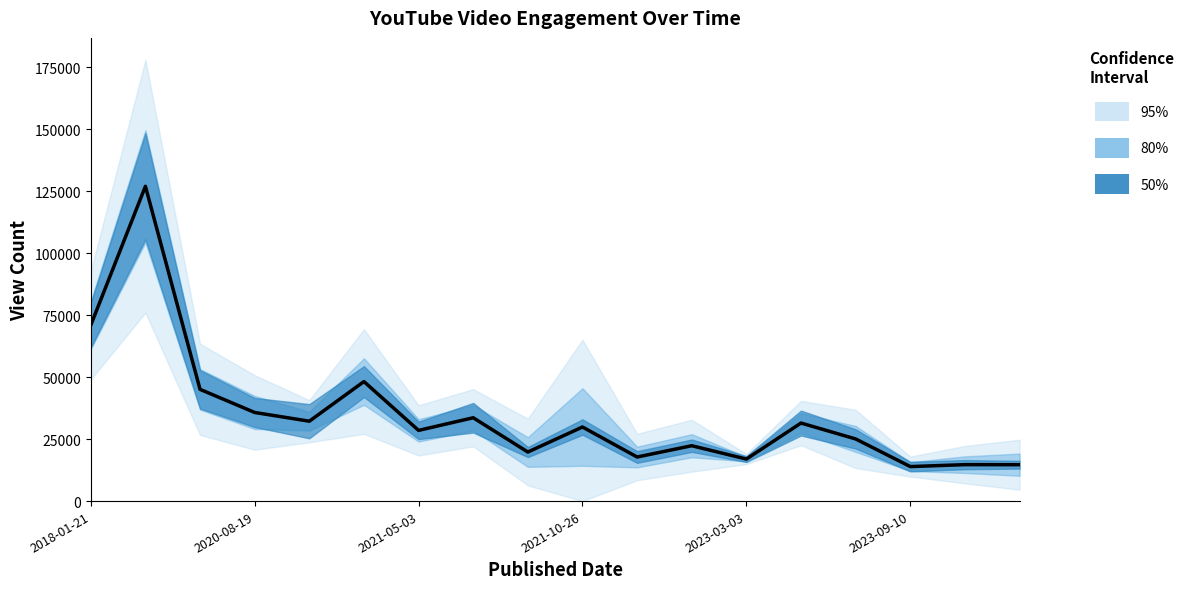

How many categories are shown in the chart?

18